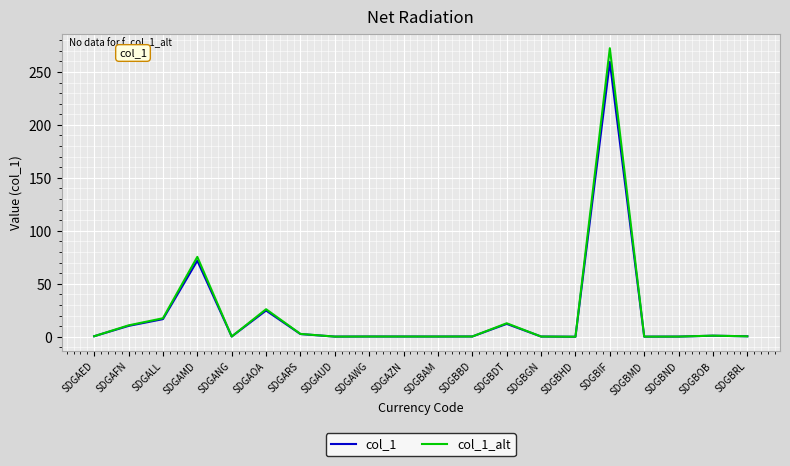

How many distinct data groups are displayed?

2